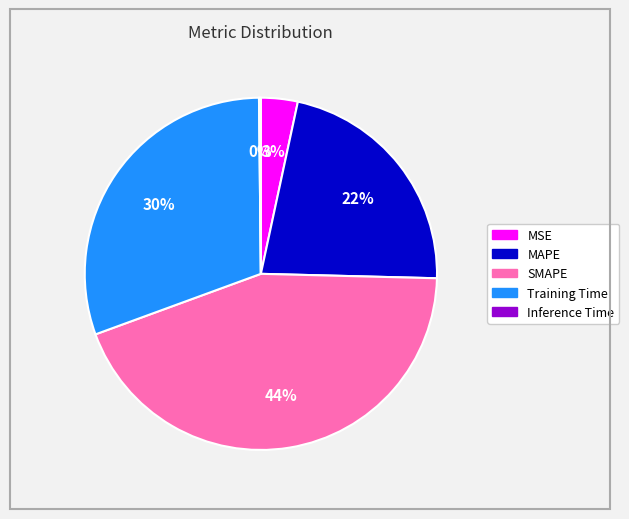

Which slice is the largest?

SMAPE